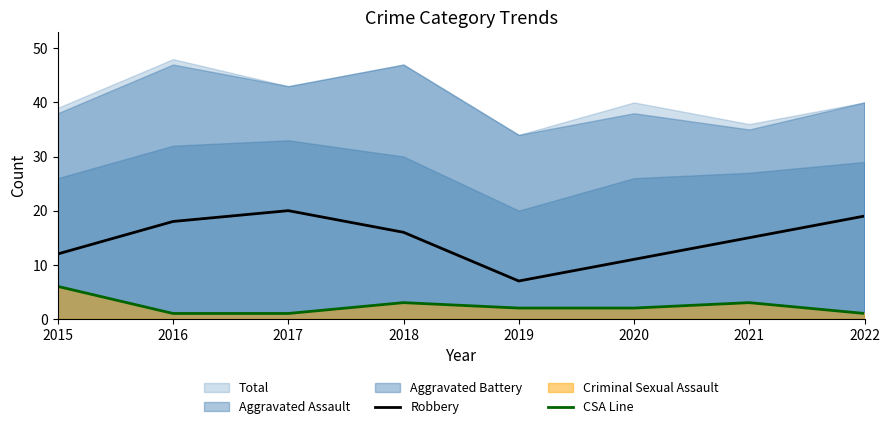

In CSA Line, how many points are higher than both neighbors (excluding endpoints)?

2